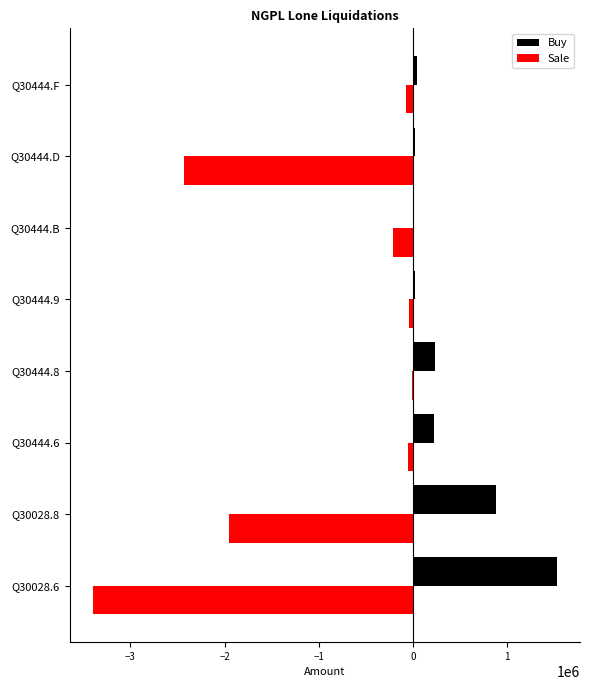

What are all the series names shown in the legend?

Buy, Sale